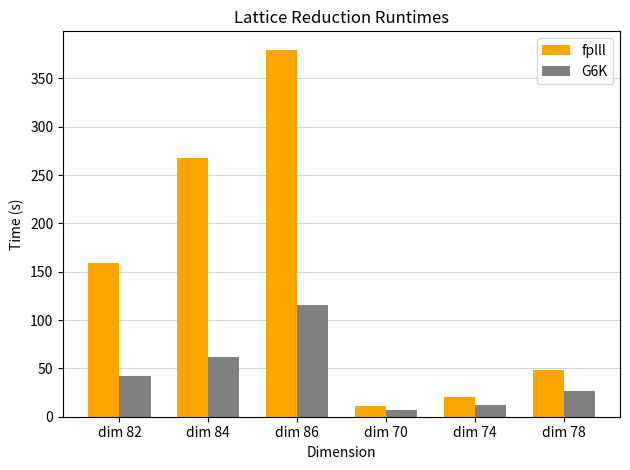

Rank the series by their average value, from lowest to highest.

G6K, fplll